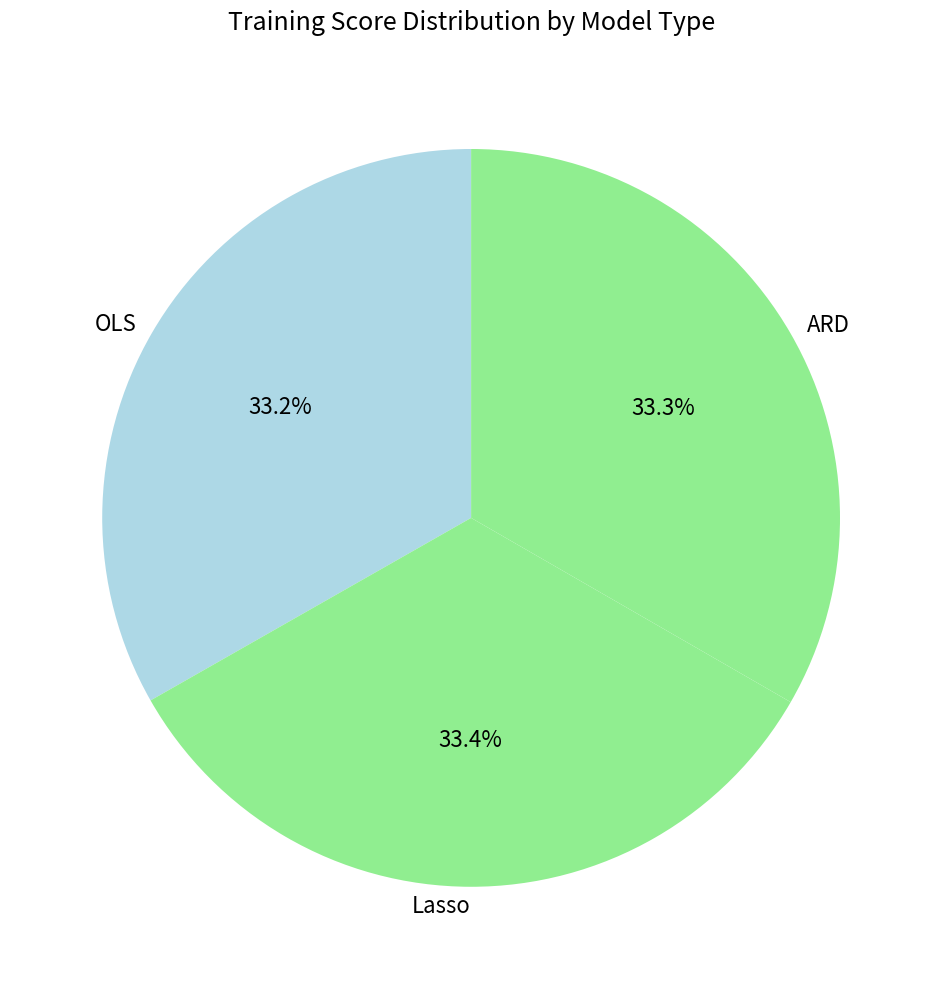

Does any single category account for the majority?

No